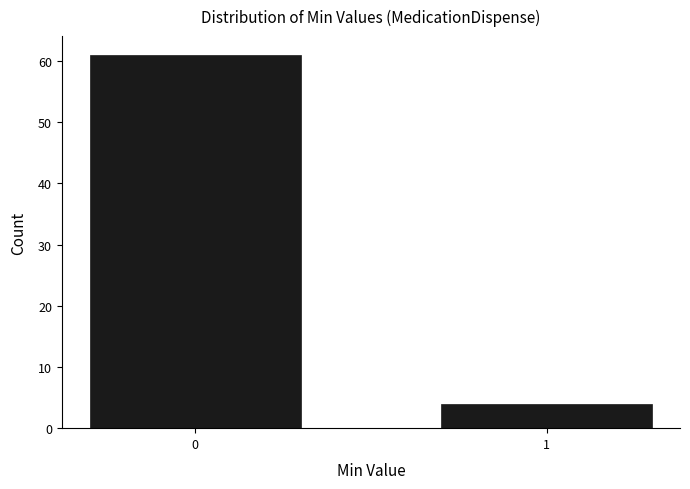

Reading right to left, transcribe all the data shown in this chart.

1=4	0=61